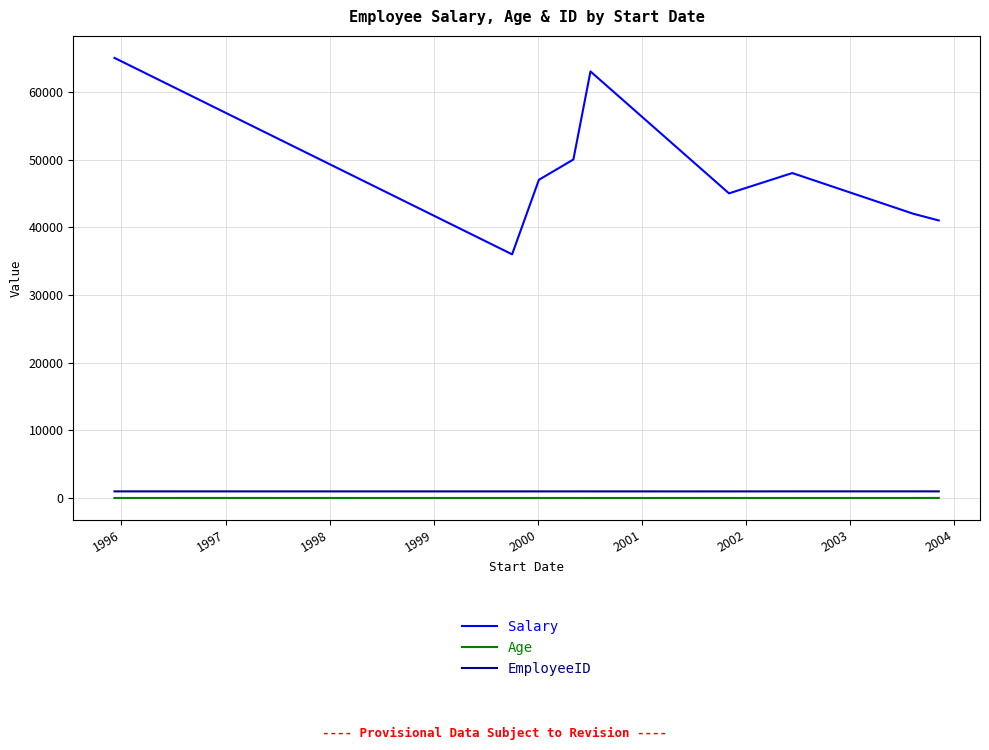

Which series has the largest range (max minus min)?

Salary